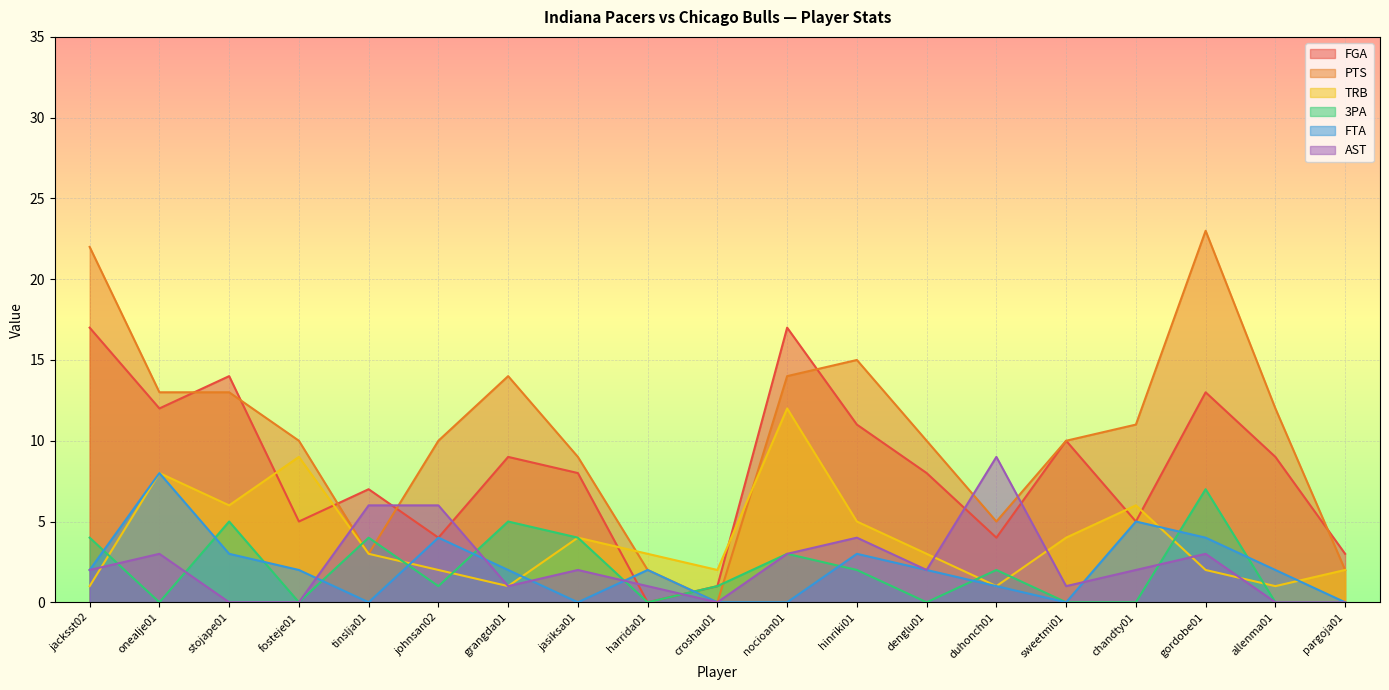

True or false: FTA and AST intersect in this chart.

True